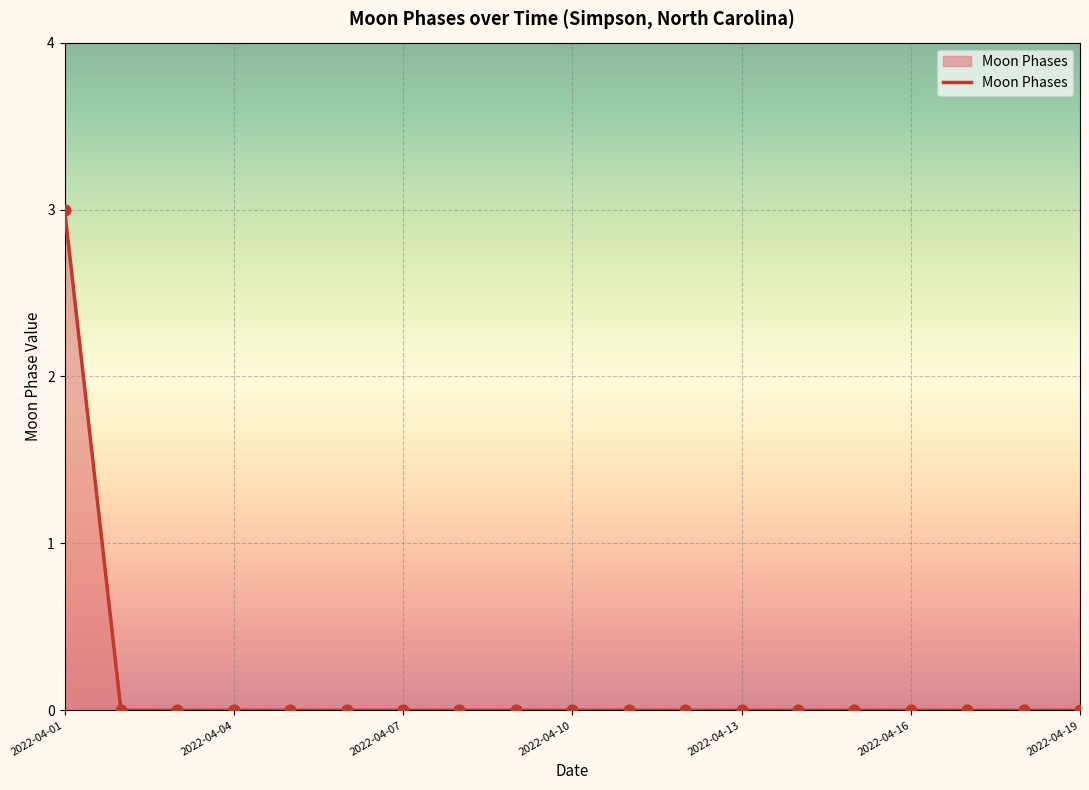

How many lines are shown in the chart?

1